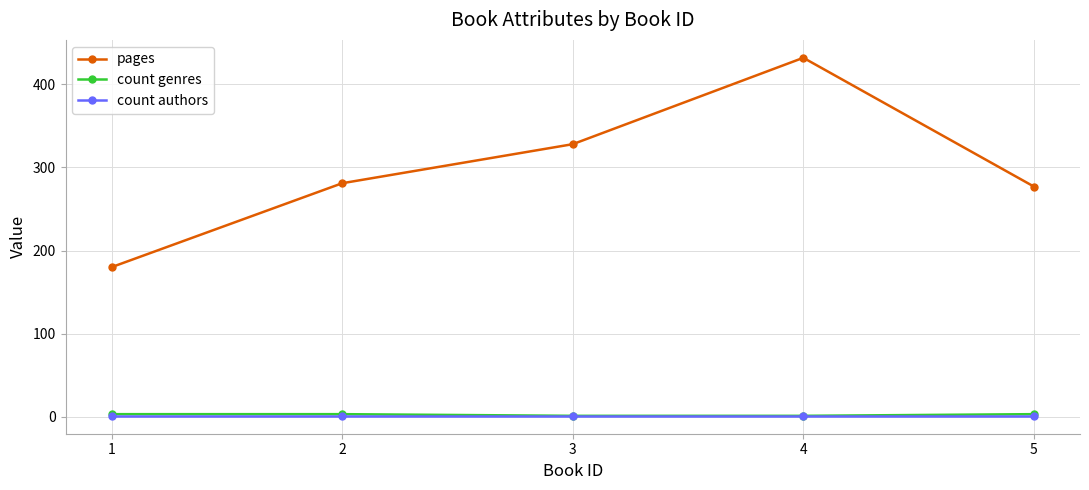

At which category is the sum across all series the highest?

4